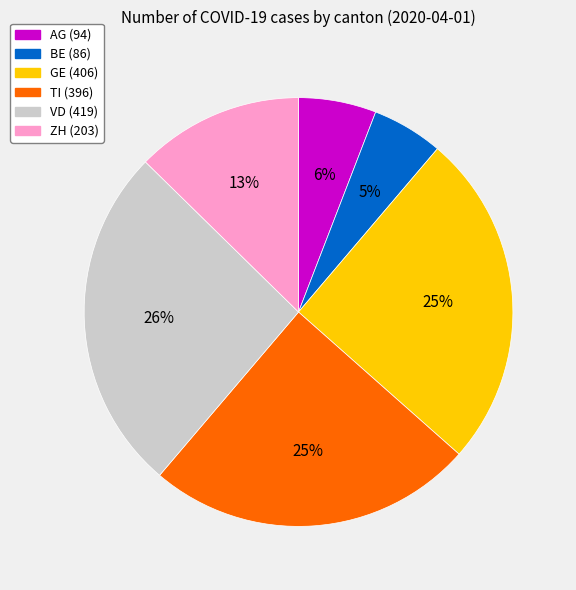

To the nearest percent, what is the difference between the ZH and AG slice percentages?

7%